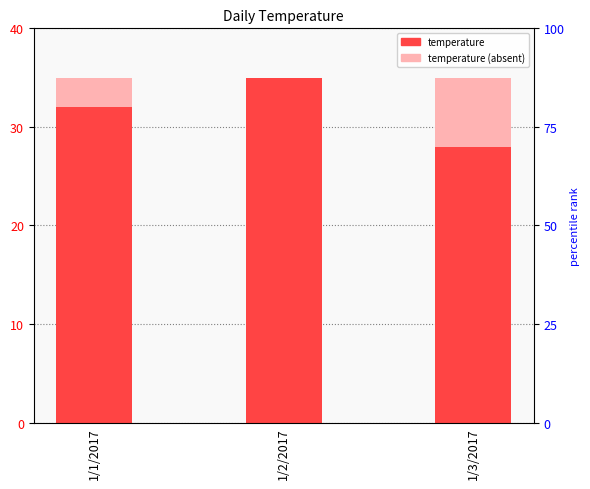

Does the chart contain stacked bars?

No